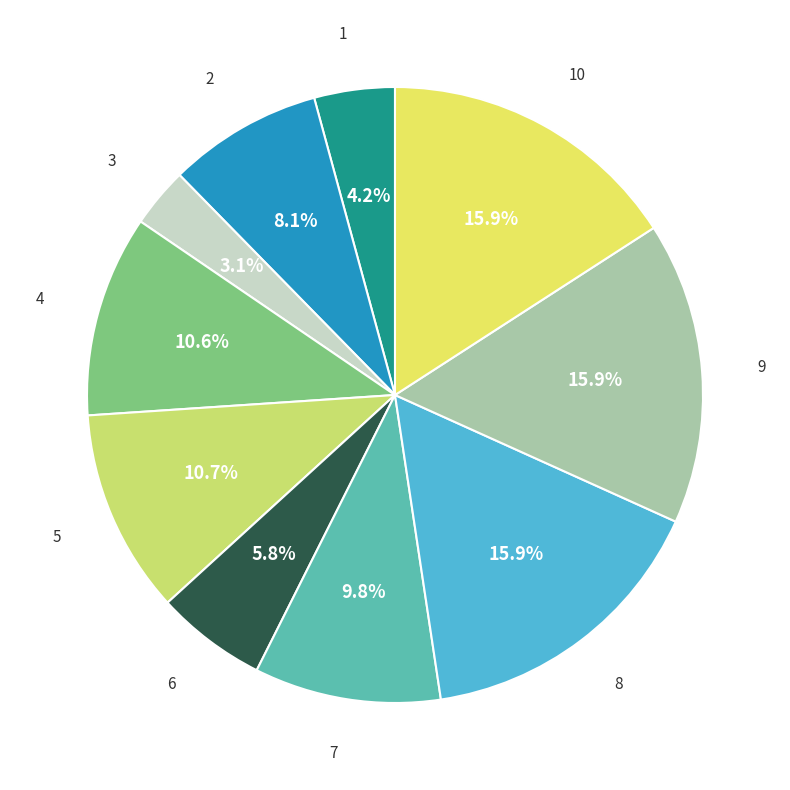

What is the total percentage of 10 and 1?

20.1%